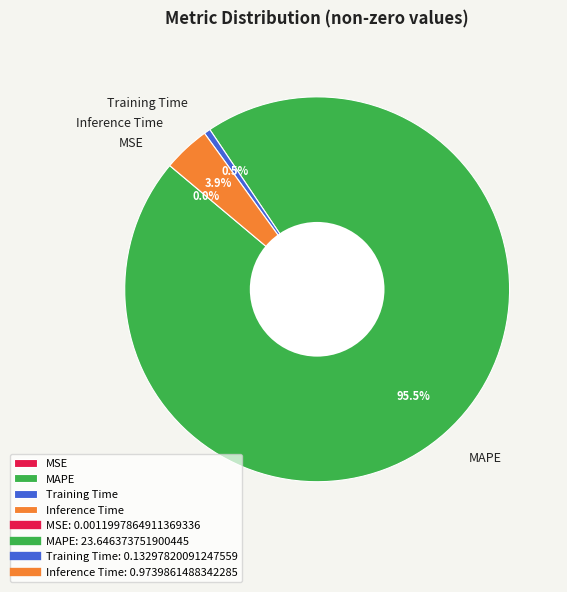

What percentage is NOT represented by Training Time?

99.5%